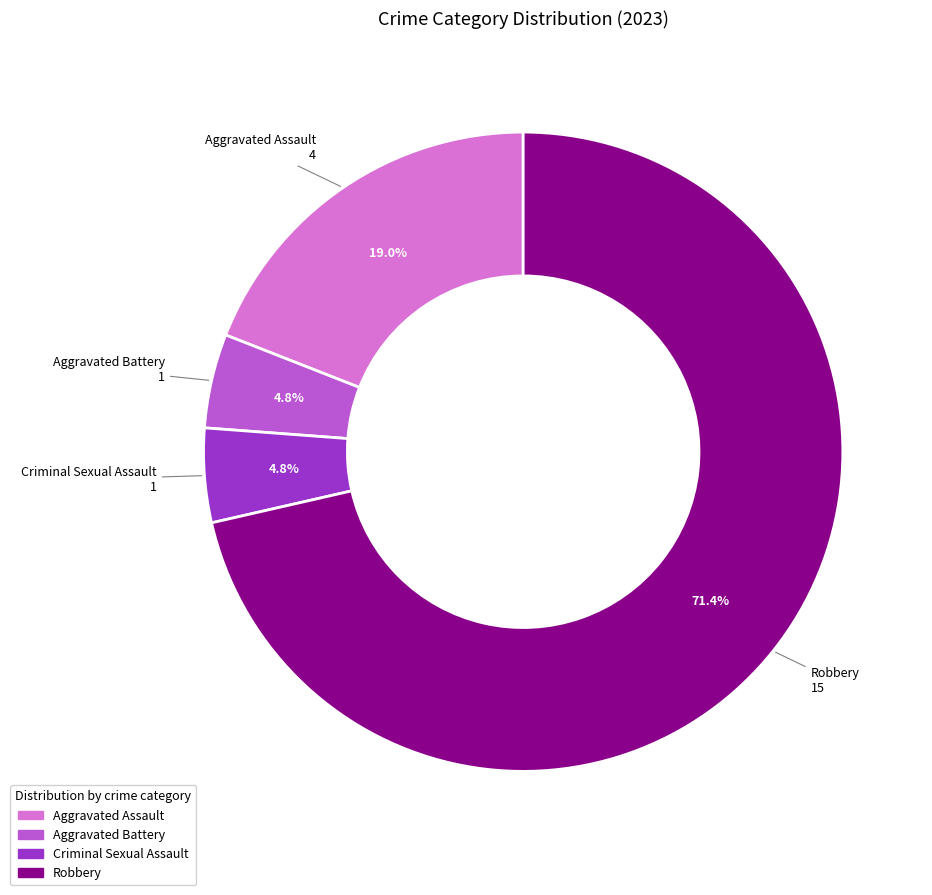

What percentage is NOT represented by Aggravated Battery?

95.2%